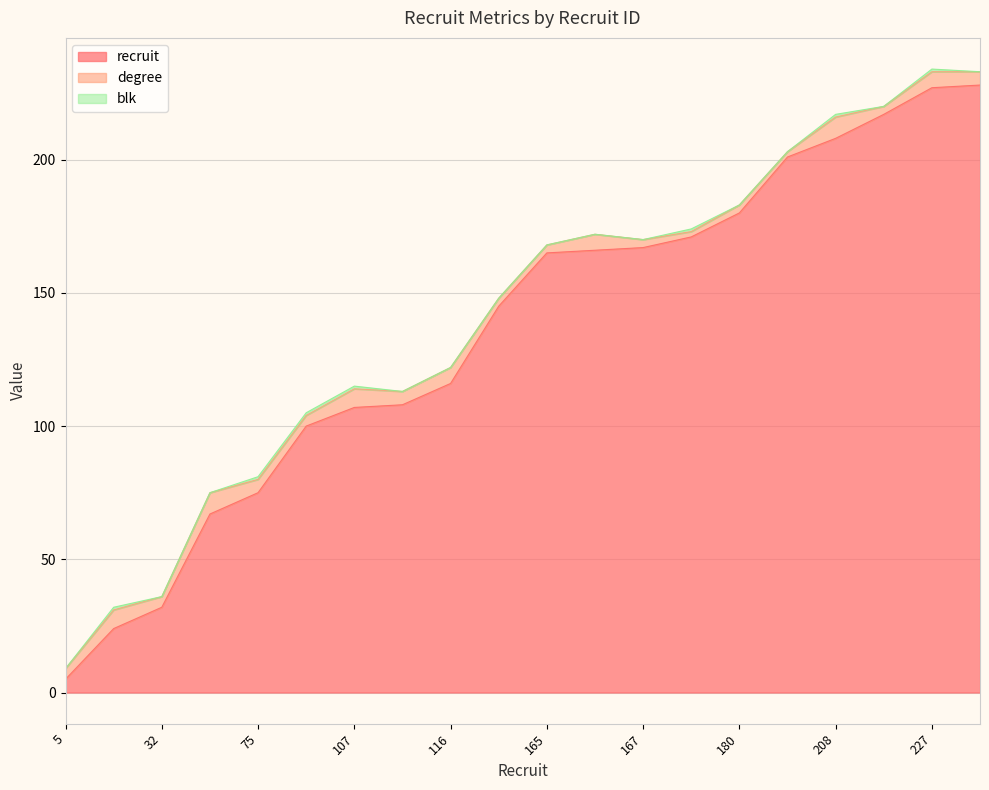

What is the value of the degree point at the 7th from the left?

7